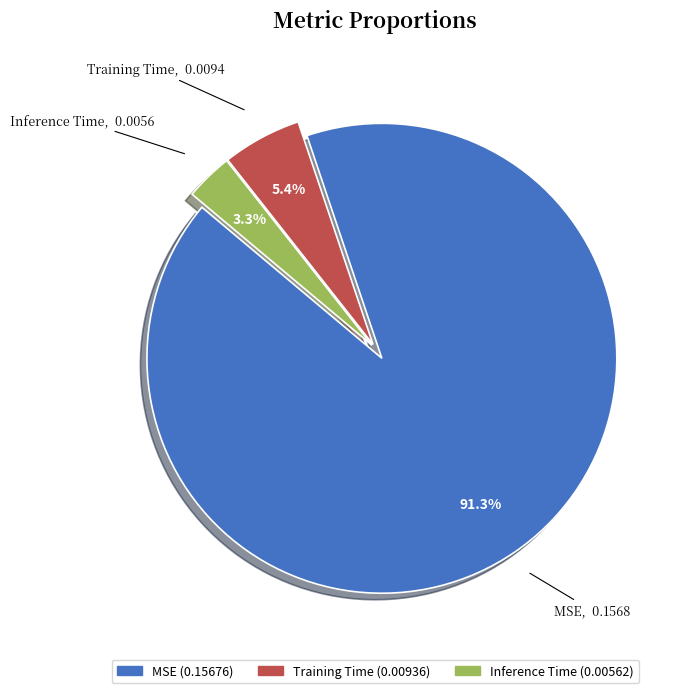

What percentage is the Inference Time slice, to the nearest percent?

3%